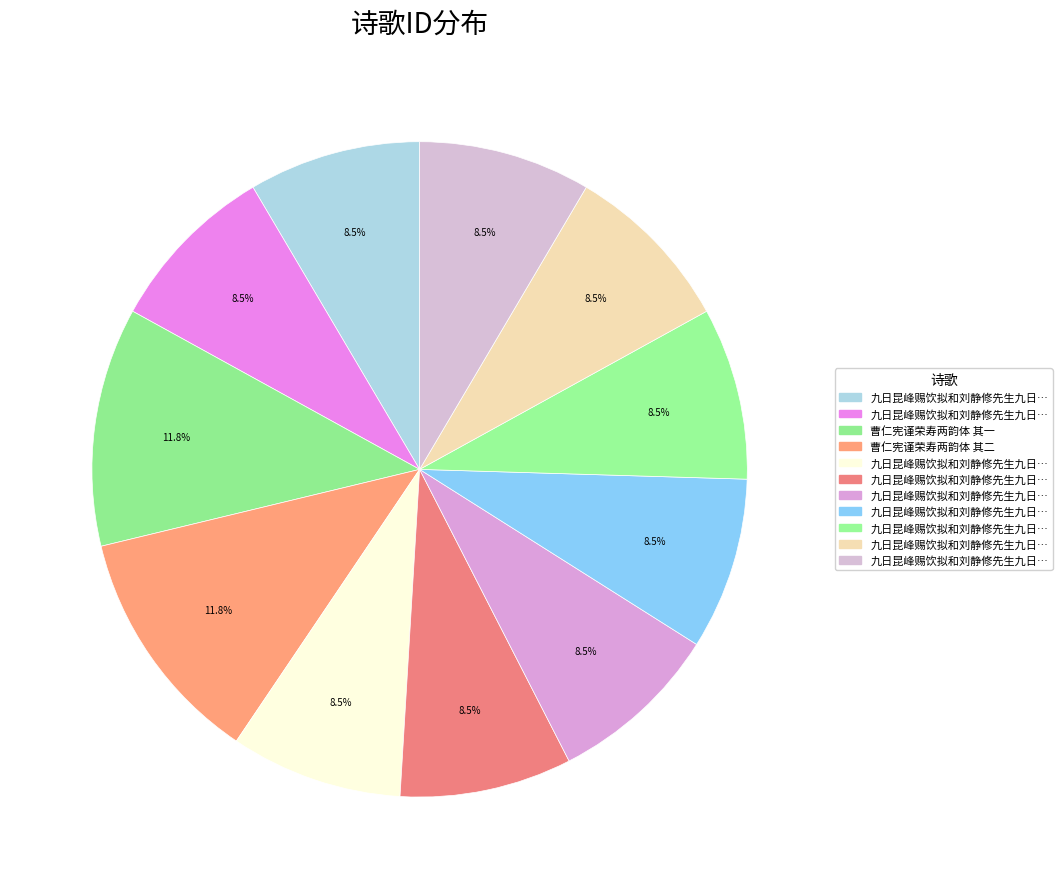

How many segments does this pie chart have?

11